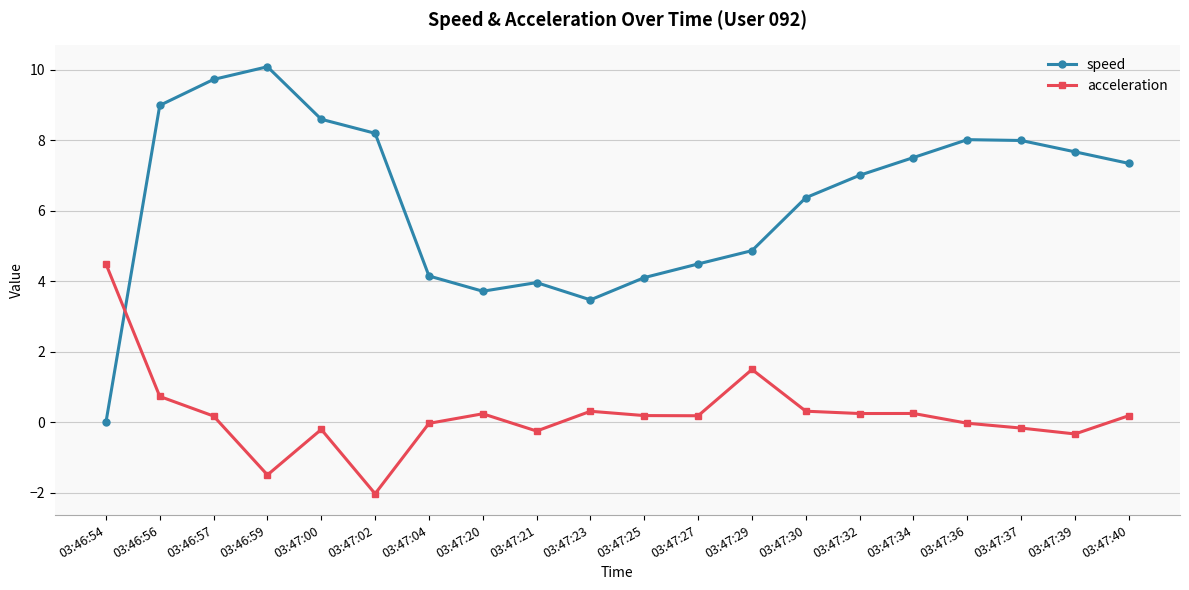

What is the approximate value of speed at 03:47:04?

4.2